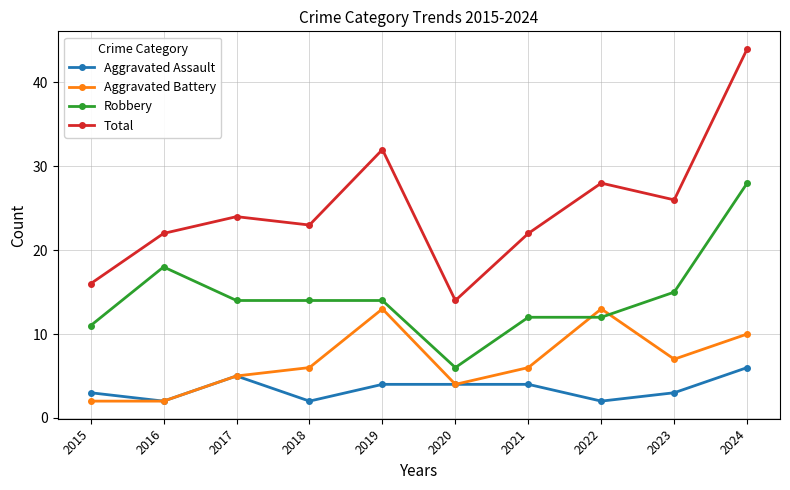

Reading right to left, what are all the values shown in this chart?

Aggravated Assault: 2024=6	2023=3	2022=2	2021=4	2020=4	2019=4	2018=2	2017=5	2016=2	2015=3
Aggravated Battery: 2024=10	2023=7	2022=13	2021=6	2020=4	2019=13	2018=6	2017=5	2016=2	2015=2
Robbery: 2024=28	2023=15	2022=12	2021=12	2020=6	2019=14	2018=14	2017=14	2016=18	2015=11
Total: 2024=44	2023=26	2022=28	2021=22	2020=14	2019=32	2018=23	2017=24	2016=22	2015=16